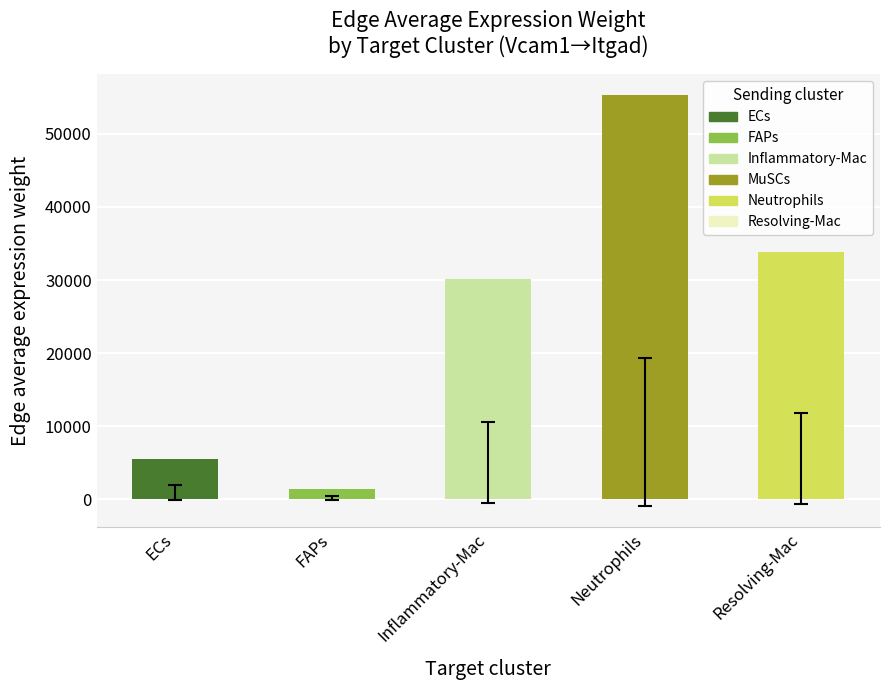

Which category has the highest value across all series?

Neutrophils